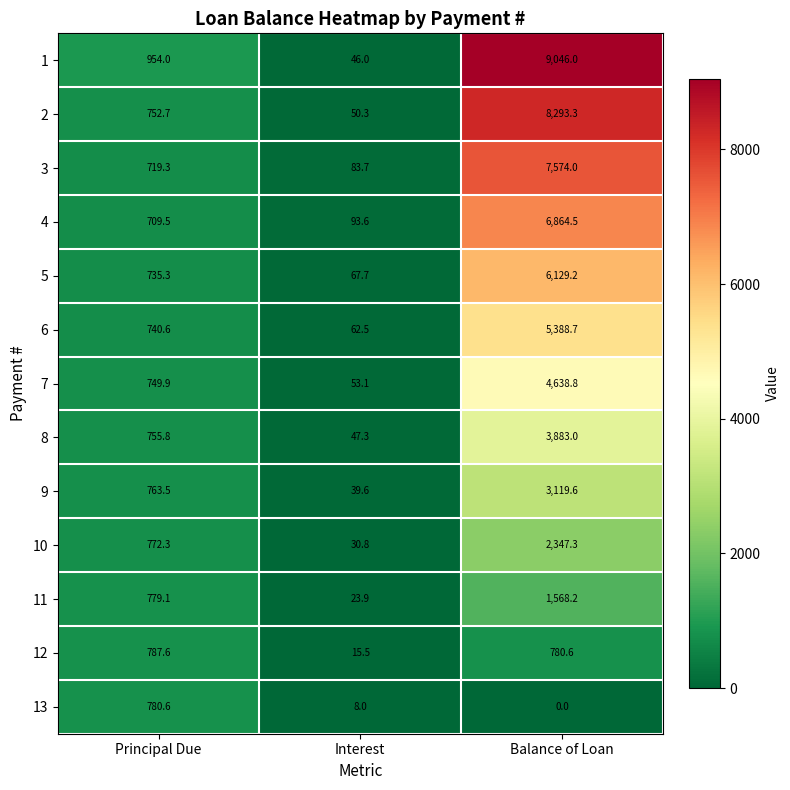

The 11 series shows 779.1 at Principal Due. True or false?

True